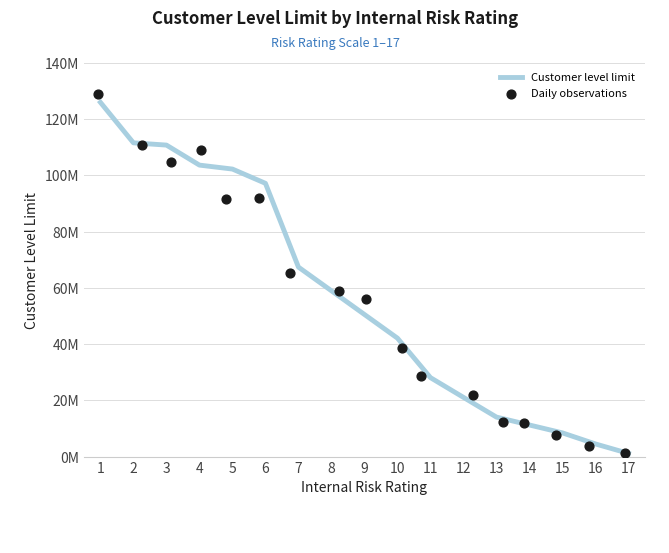

At which category is the sum across all series the highest?

1